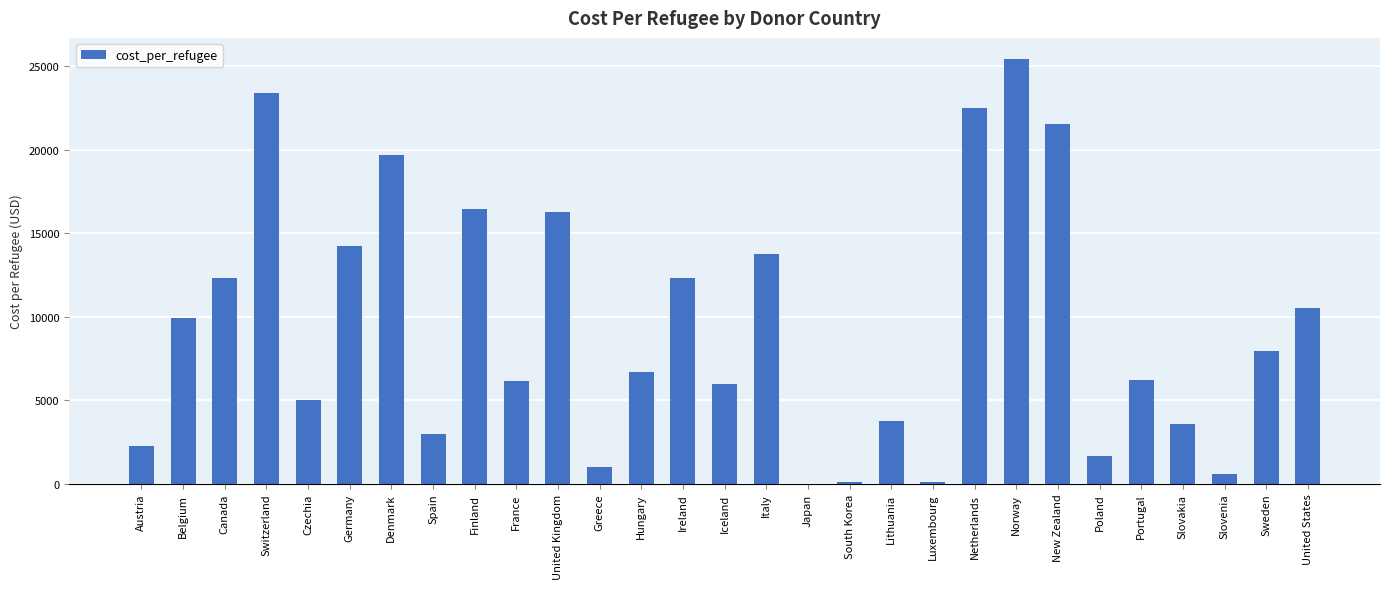

At which category does the chart reach its peak across all series?

Norway